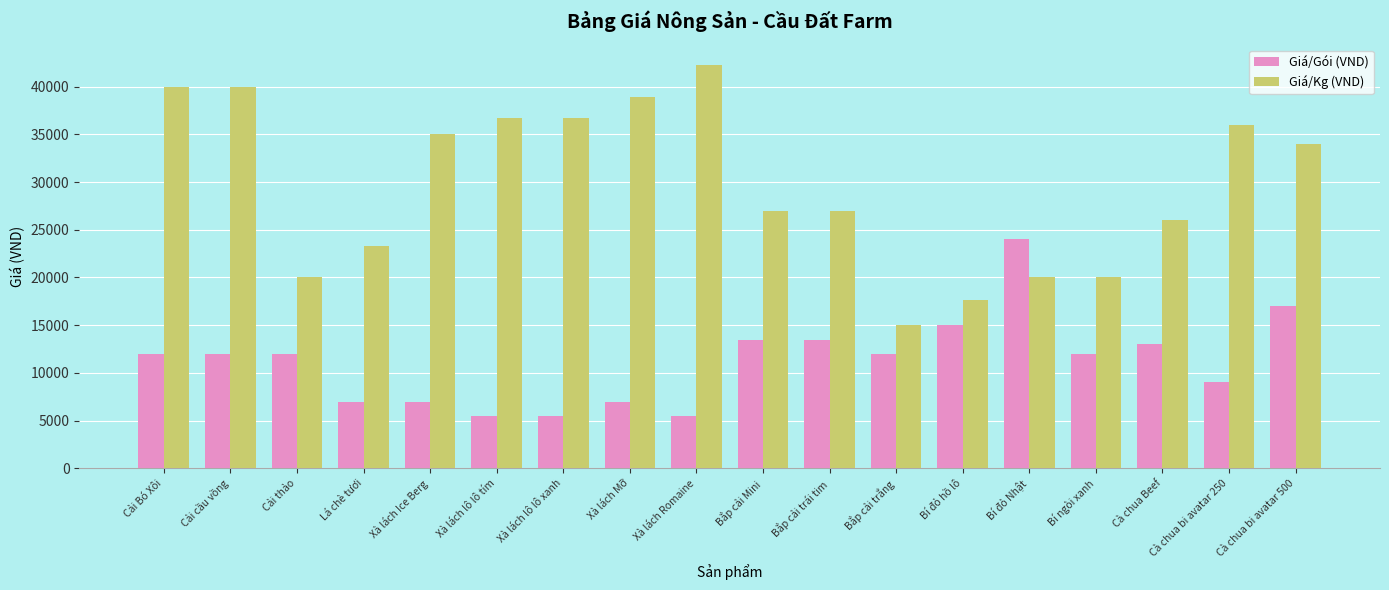

The value of Giá/Kg (VND) at Cải cầu vồng is 54591. True or false?

False